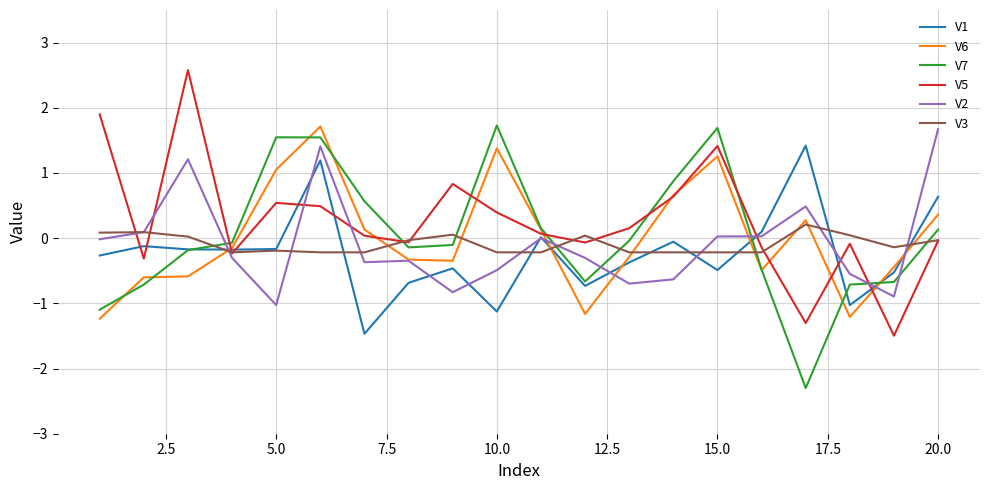

How many lines are shown in the chart?

6